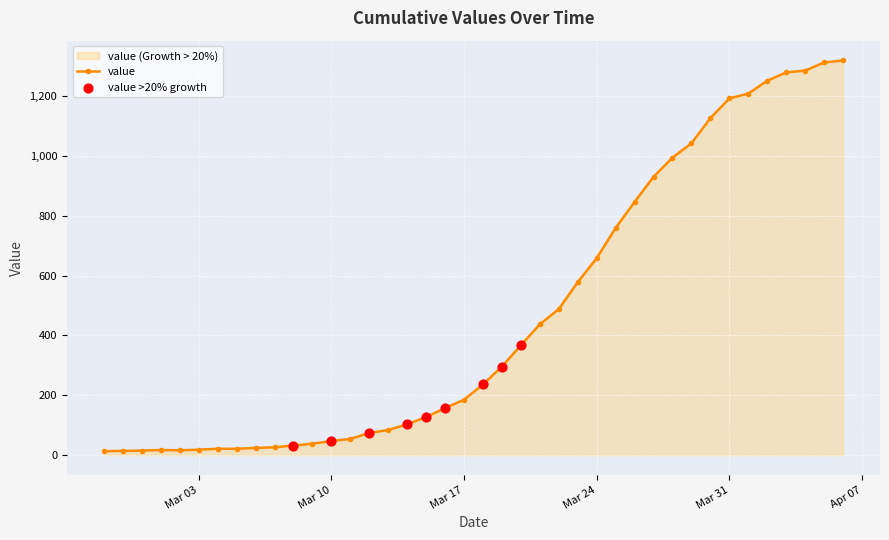

Approximately how many times larger is the value at 2020-03-27 compared to 2020-03-18?

3.9